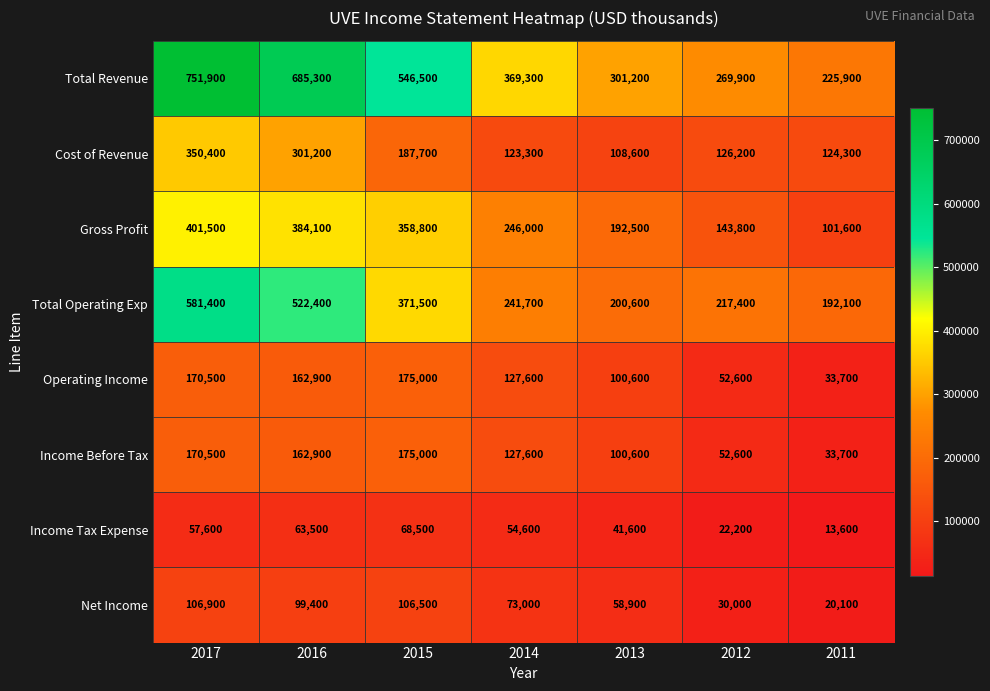

Count the number of categories in the chart.

7